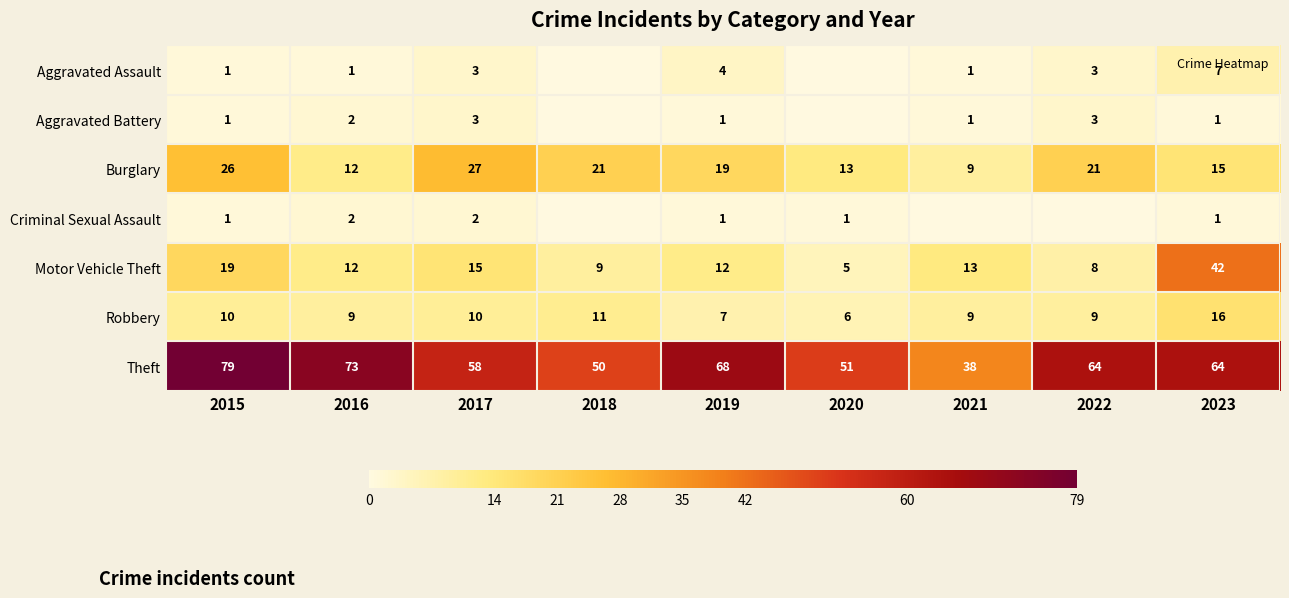

True or false: Criminal Sexual Assault has a value of 0 at 2022.

True